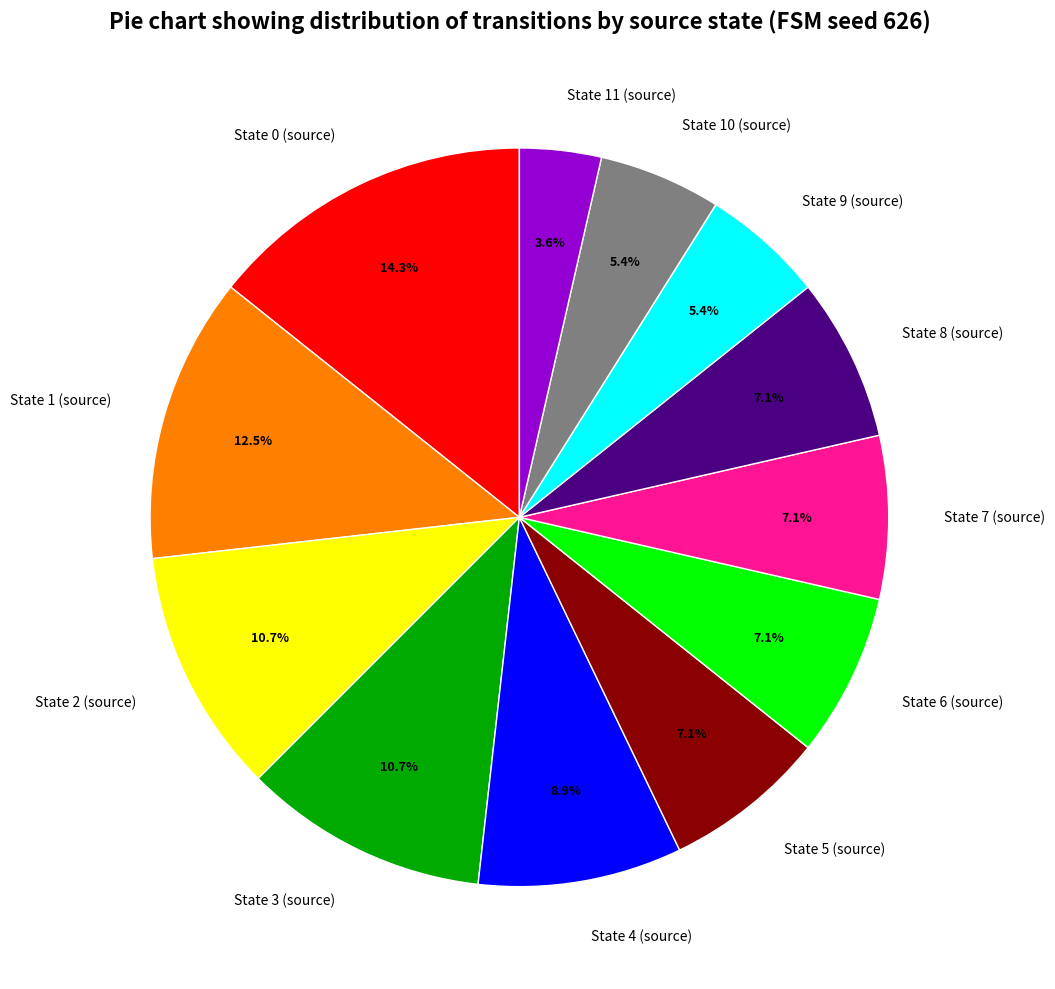

How many segments does this pie chart have?

12